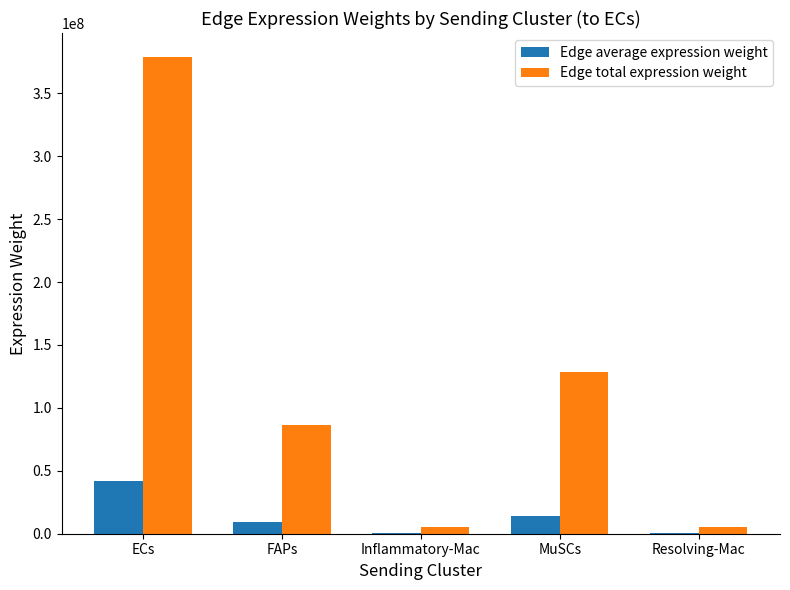

The Edge total expression weight series shows 588053858.4 at ECs. True or false?

False